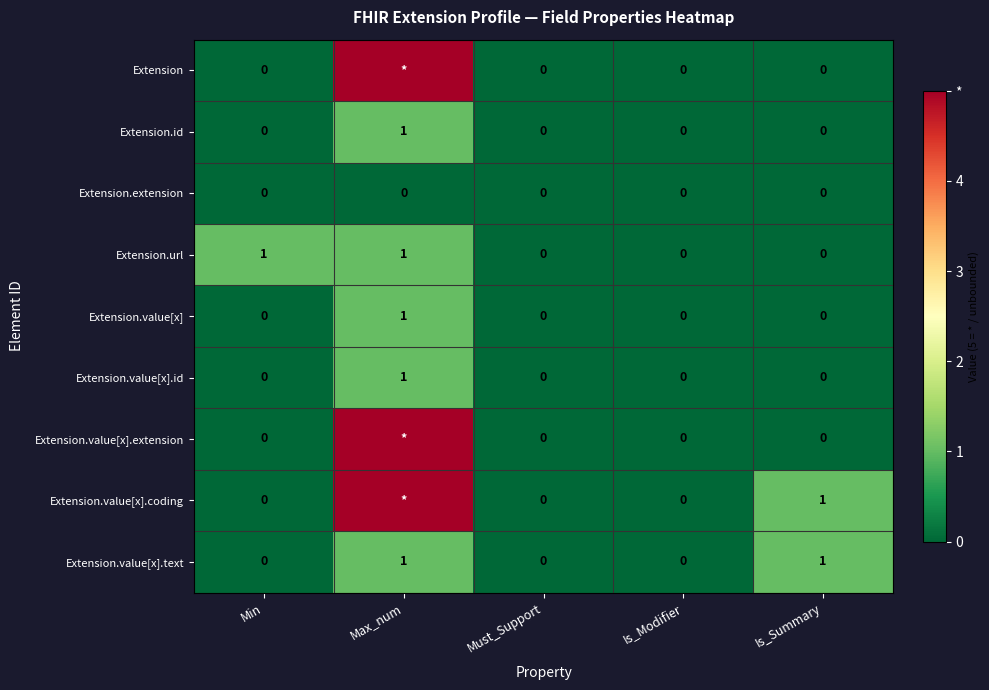

Is it true that Extension.value[x].text equals 0 at Min?

True